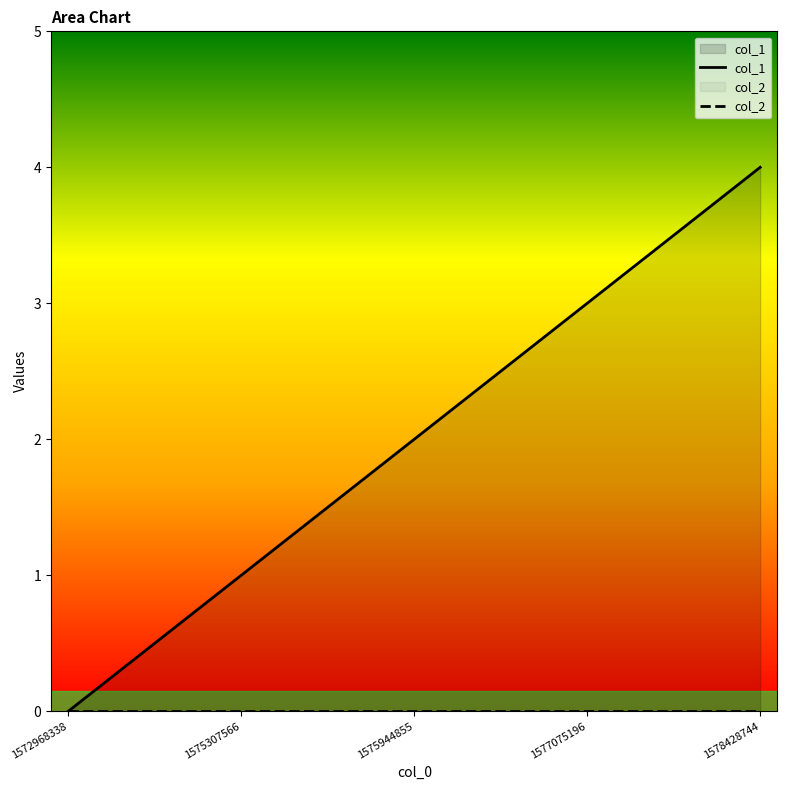

The chart shows a value of 2 at 1577075196. True or false?

False